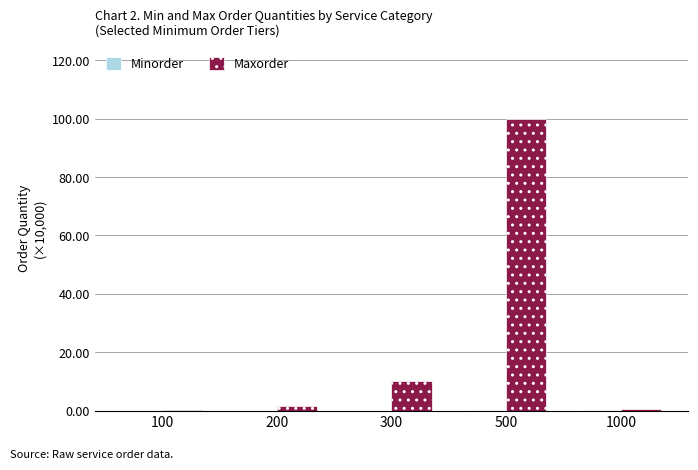

Which series changed the most between 100 and 500?

Maxorder